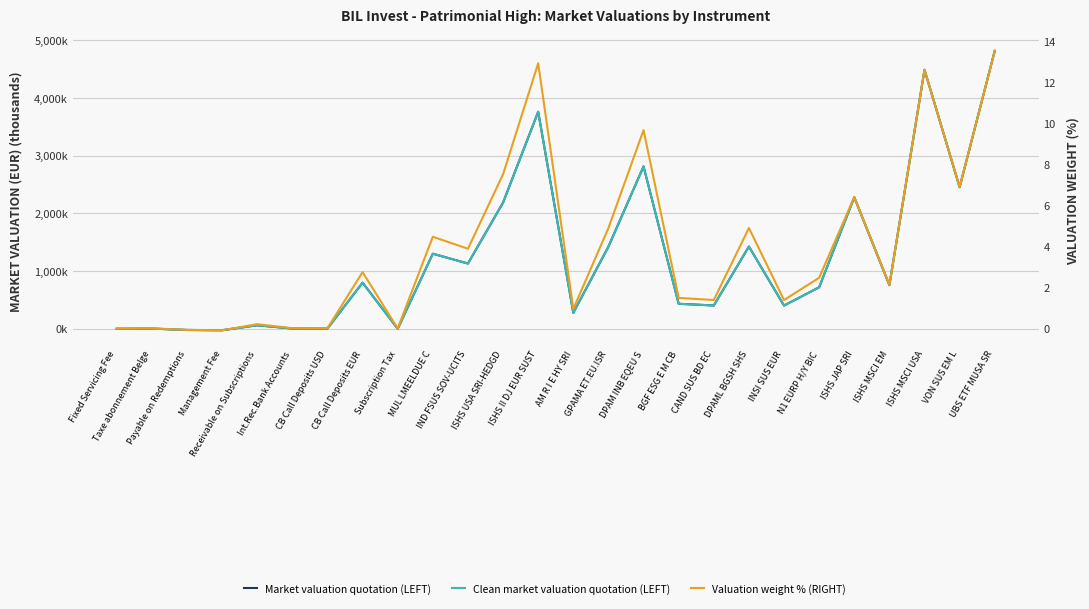

What is the value of the Clean market valuation quotation (LEFT) point at the 21st from the left?

716.3